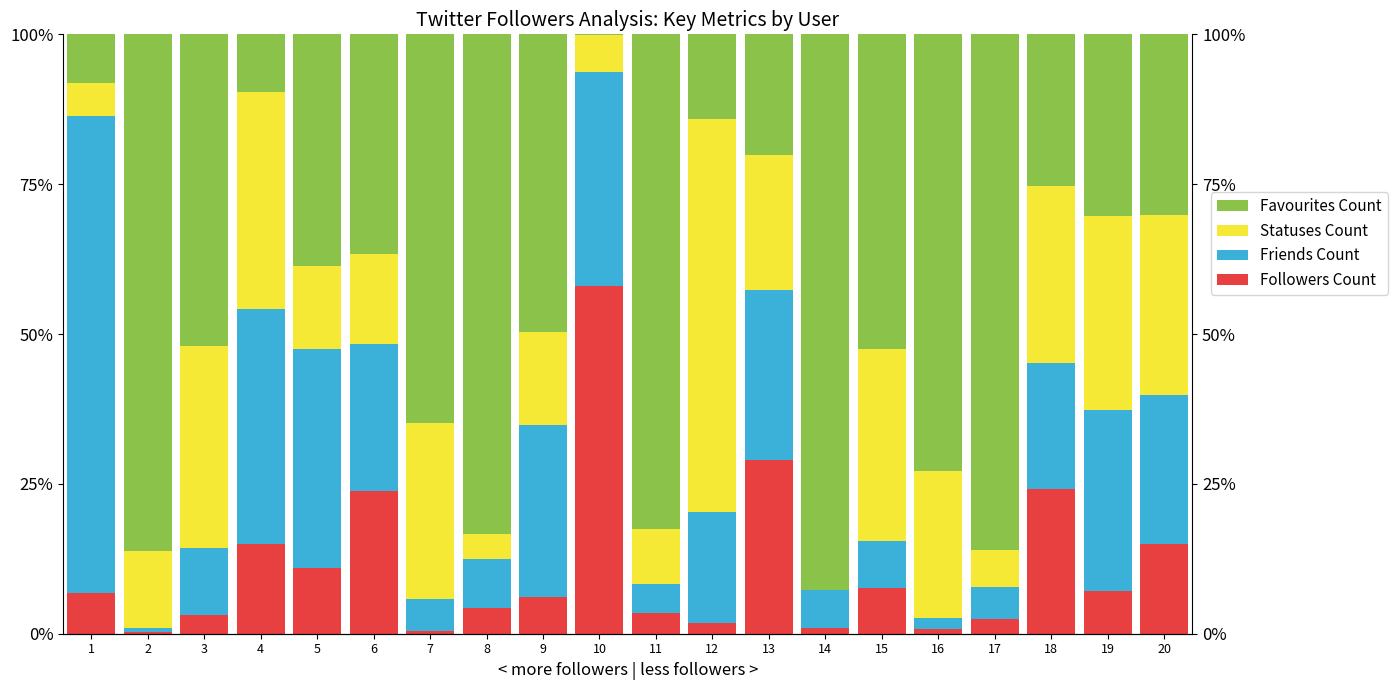

Where is Followers Count nearest to the value 29?

13